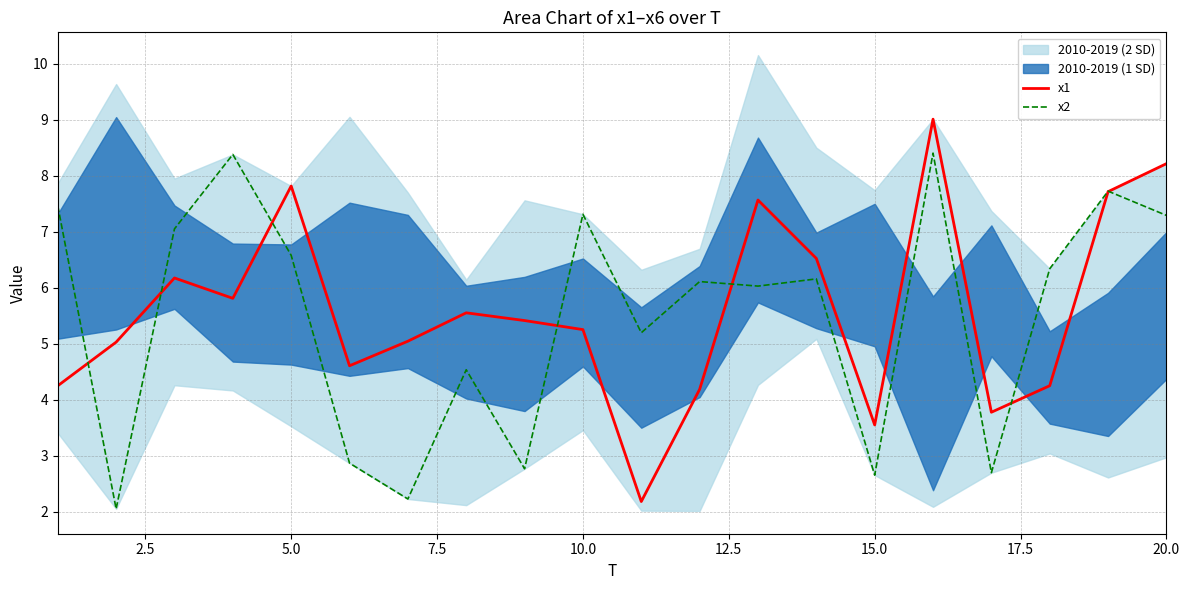

Is the value of x1 at 20.0 greater than the value of x2 at 5.0?

Yes